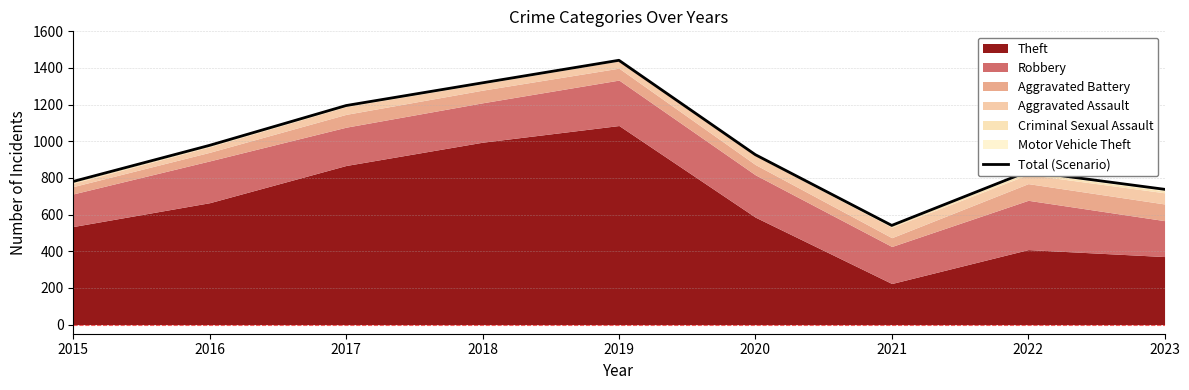

How many points are higher than both their immediate neighbors (excluding endpoints)?

2